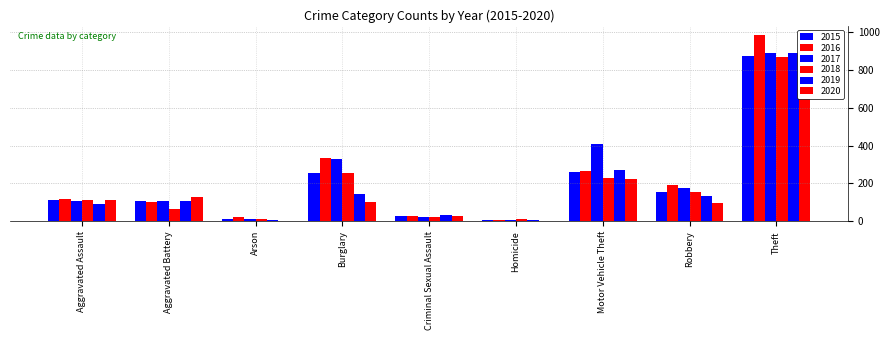

What is the value of the 2017 bar at the 3rd from the left?

14